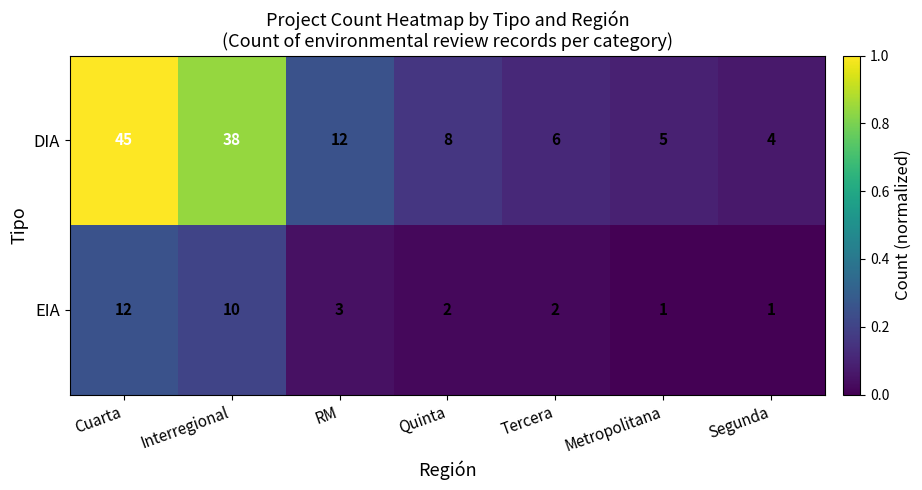

What is the total value across all series at Segunda?

5